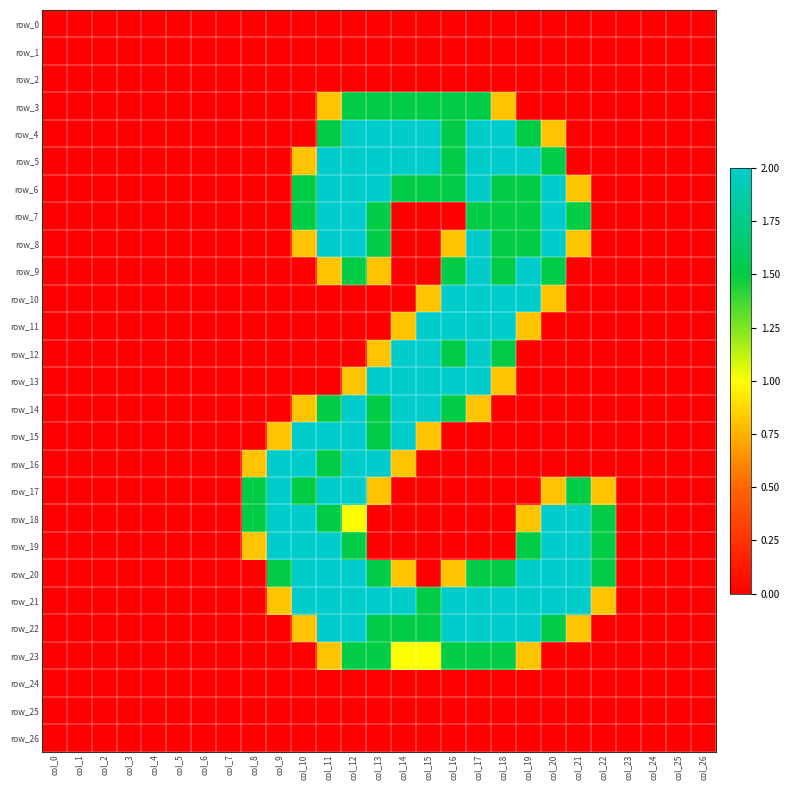

At which category does the chart reach its minimum across all series?

col_0